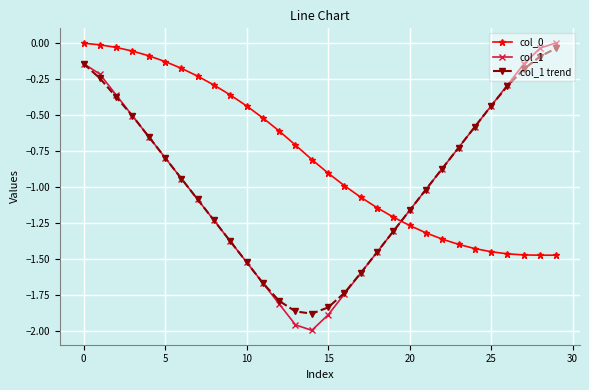

What is the value of the col_1 point at the 25th from the left?

-0.6